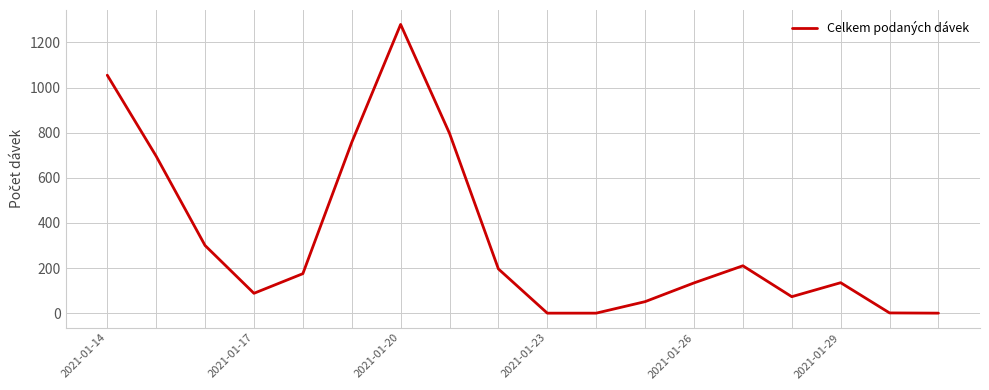

How many lines are shown in the chart?

1